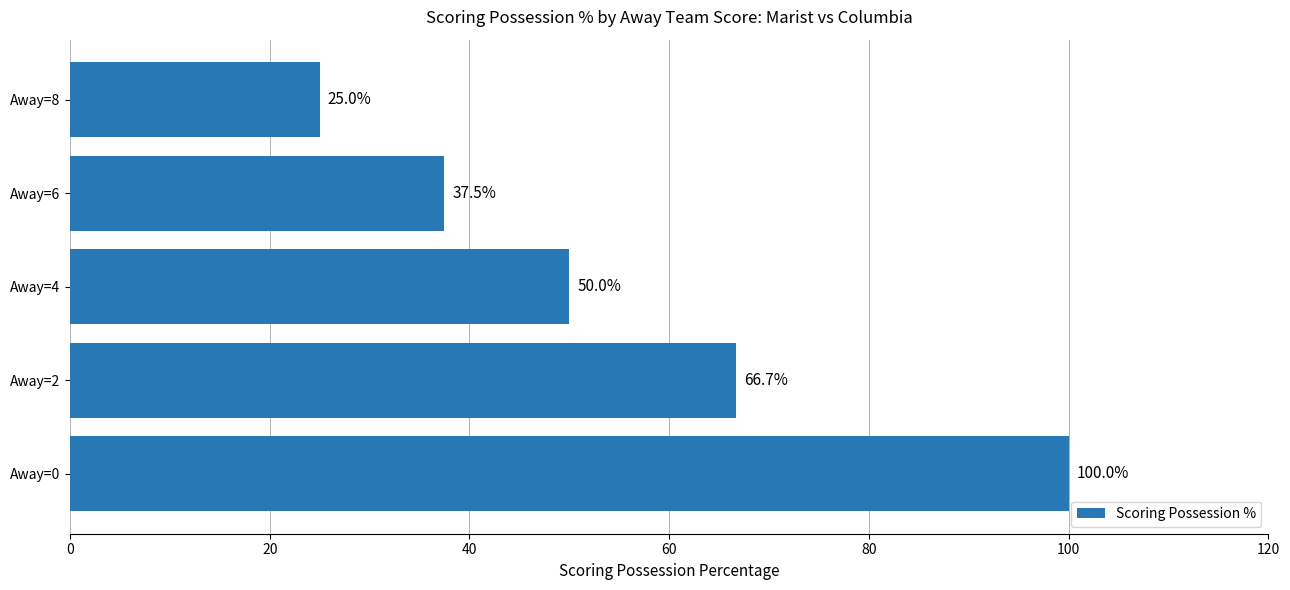

Is it true that the value at Away=4 is 50.0?

True